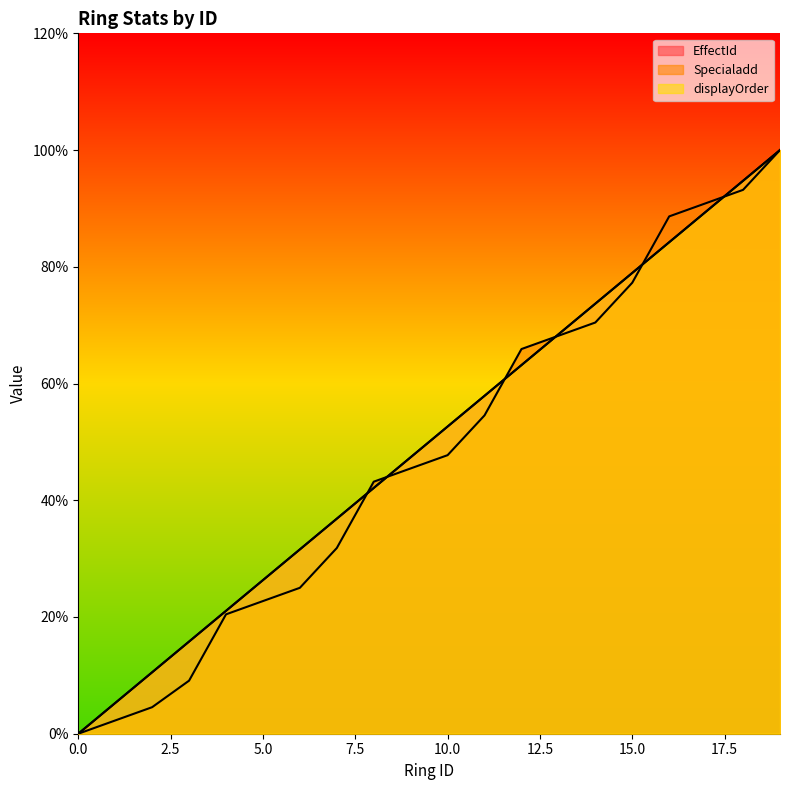

How many categories are shown in the chart?

20